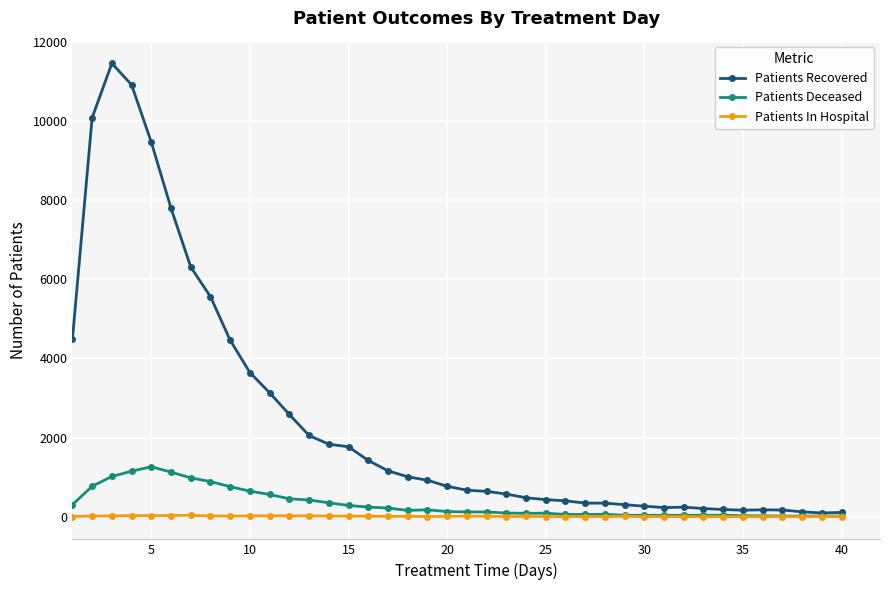

Rank the series by their maximum value, from highest to lowest.

Patients Recovered, Patients Deceased, Patients In Hospital